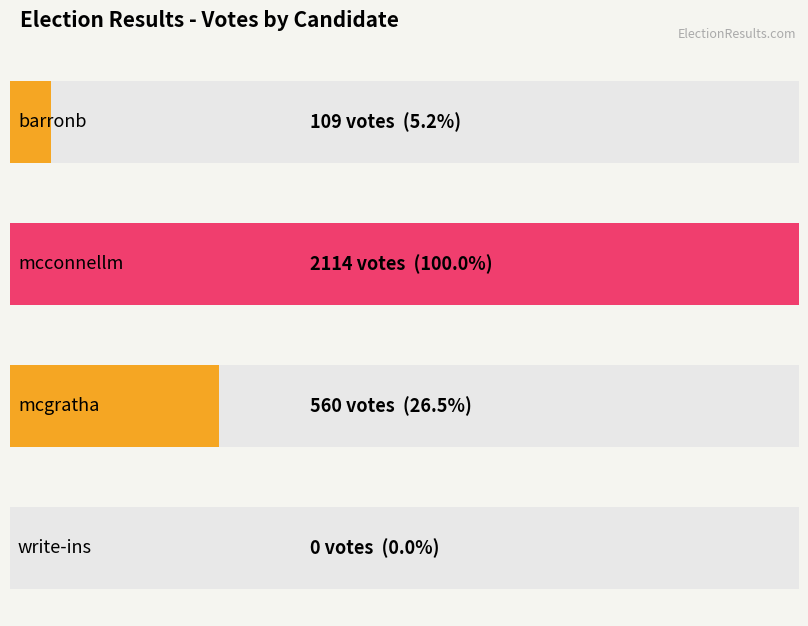

What is the sum of all values?

2783